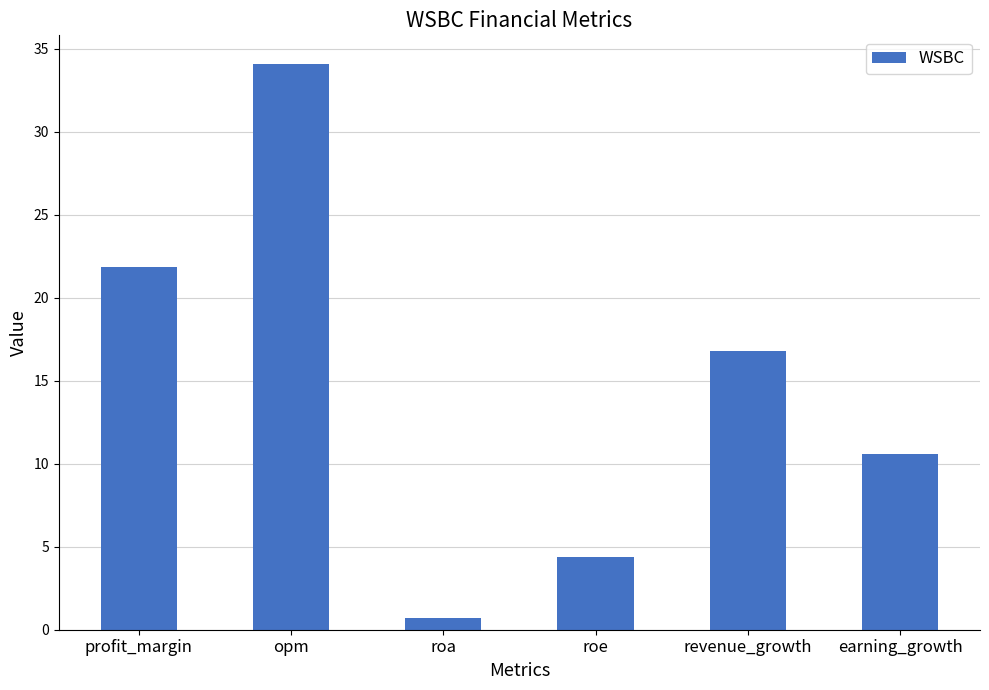

What is the difference between the maximum and minimum values?

33.4